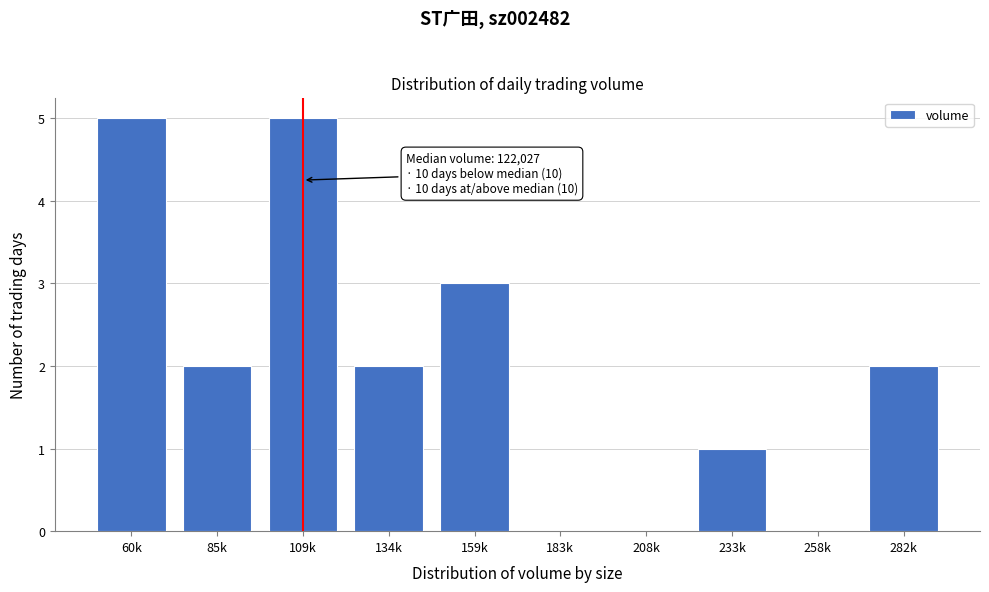

Reading right to left, what are all the values shown in this chart?

282k=2	258k=0	233k=1	208k=0	183k=0	159k=3	134k=2	109k=5	85k=2	60k=5